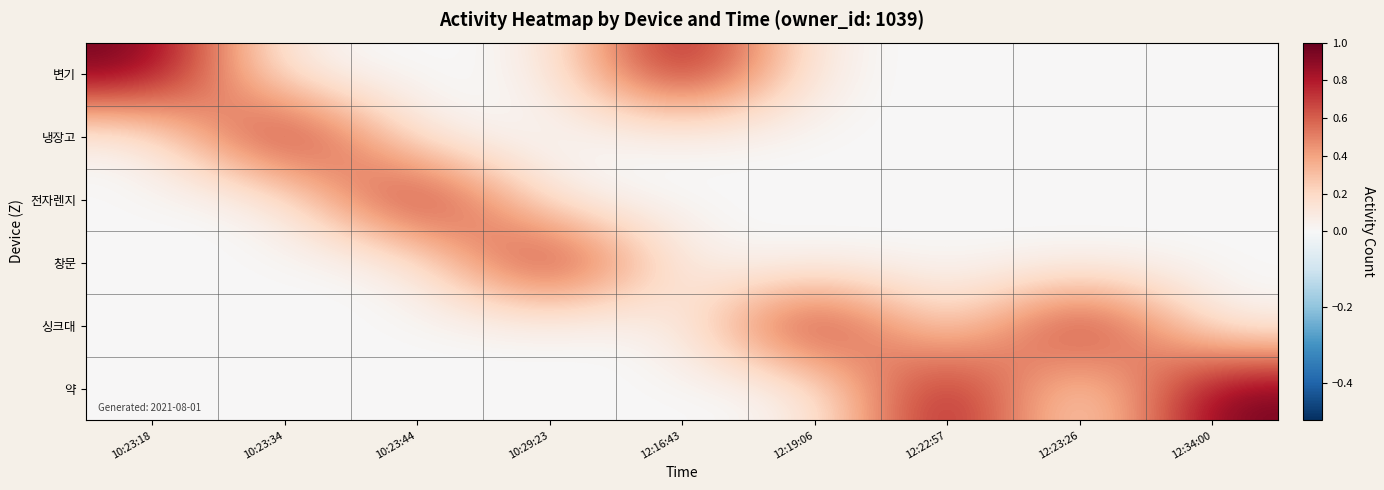

Which series has the widest spread of values?

변기